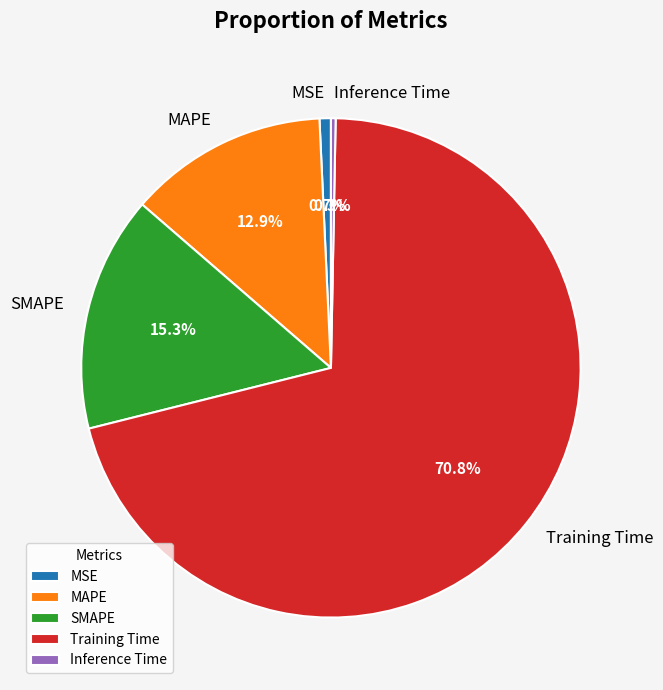

Which has a higher value, MAPE or Training Time?

Training Time